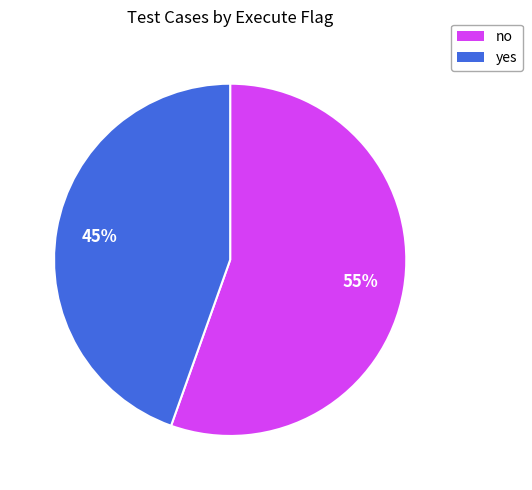

What is the ratio of the value at no to the value at yes?

1.2